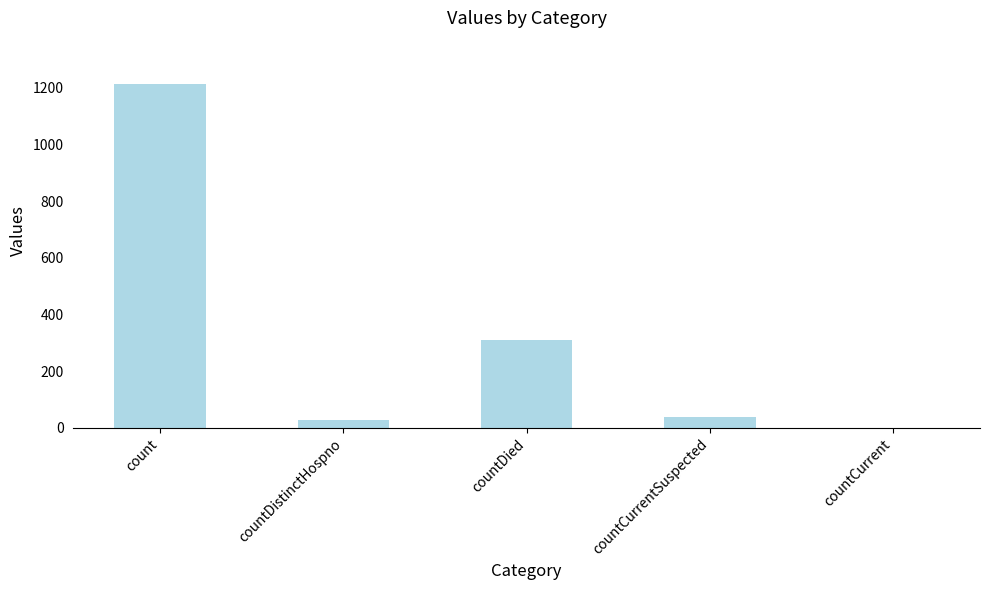

The chart shows a value of 322 at count. True or false?

False